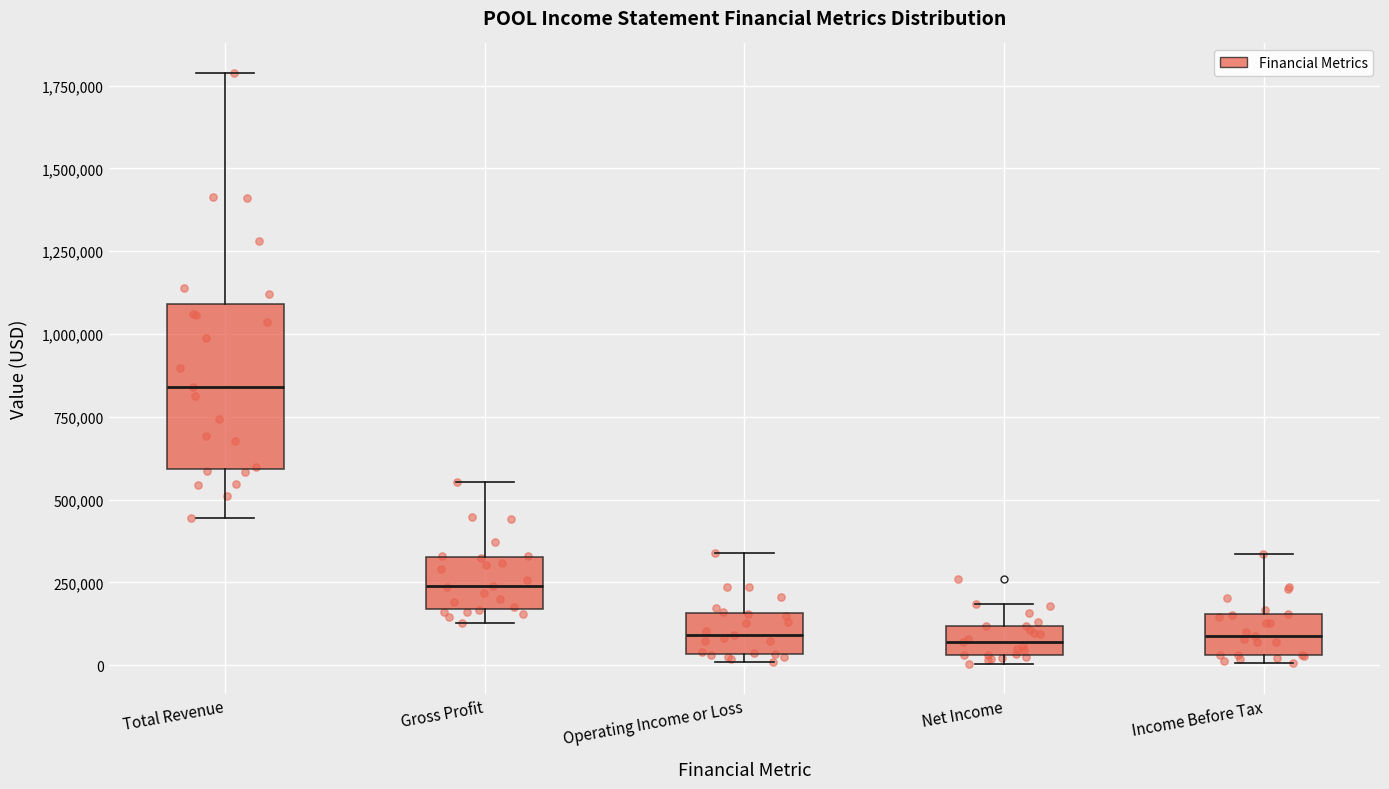

Where is the upper edge of the box for Net Income on the y-axis? The values are not printed on the chart, so give them approximately, as read against the axis.

100000